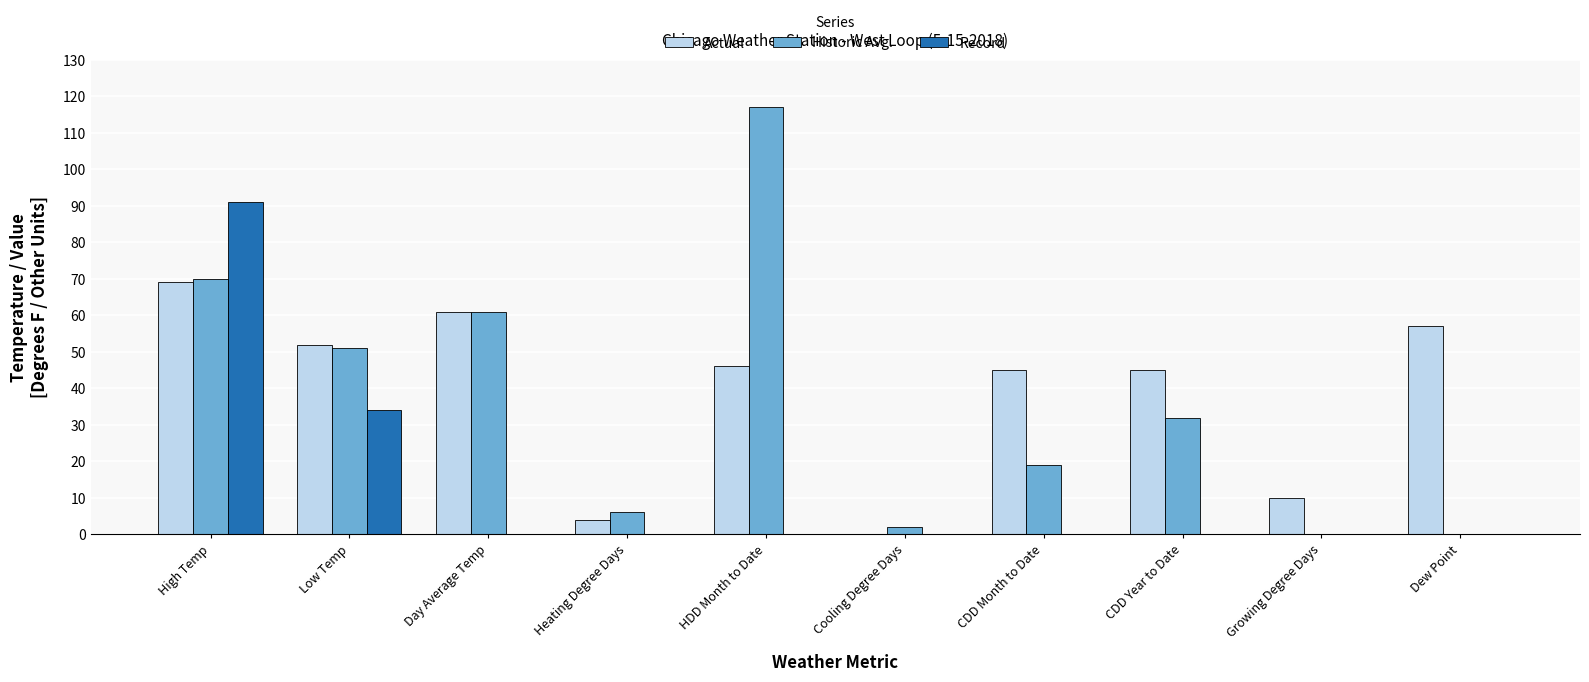

Are the bars grouped side by side (vs. stacked)?

Yes